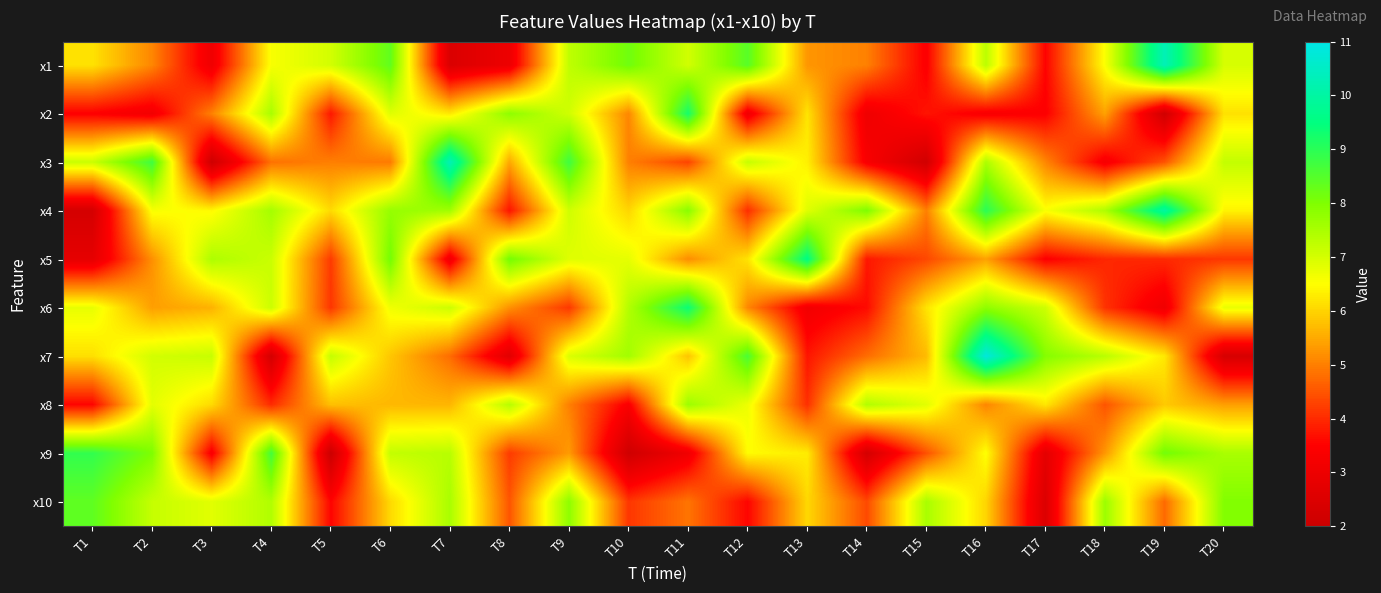

Between T18 and T17, which is larger?

T18